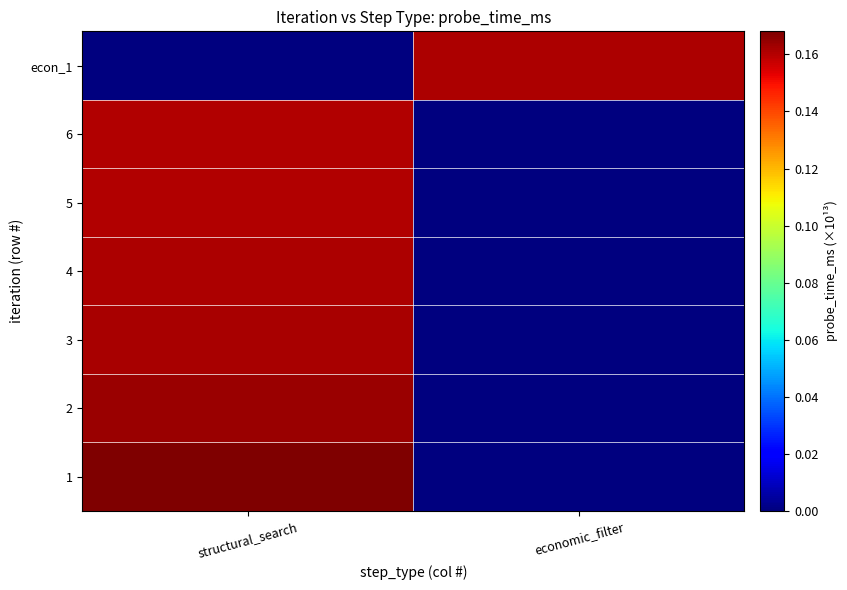

At which category is the sum across all series the highest?

structural_search